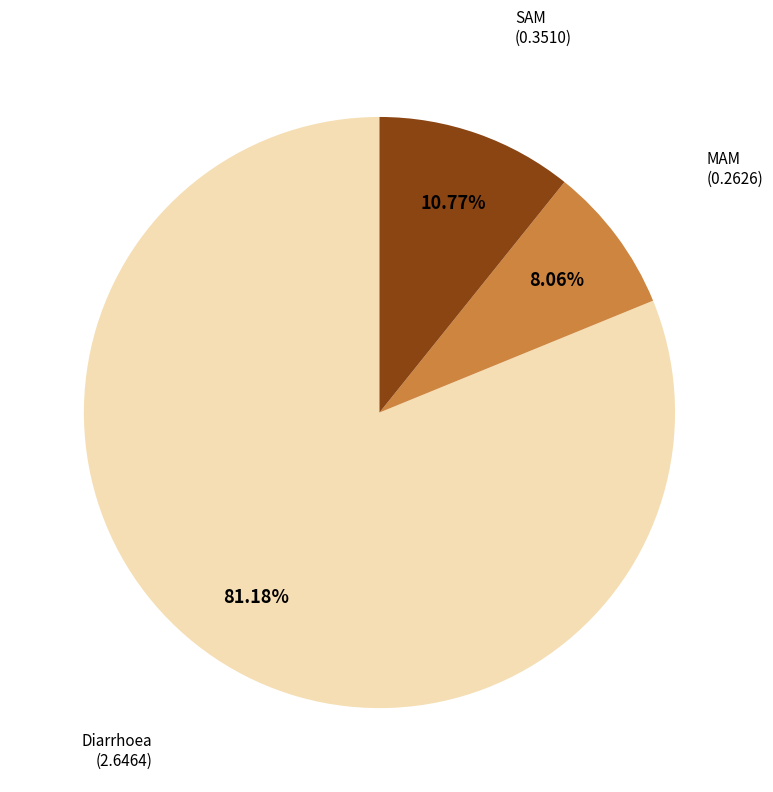

Does any single category account for the majority?

Yes